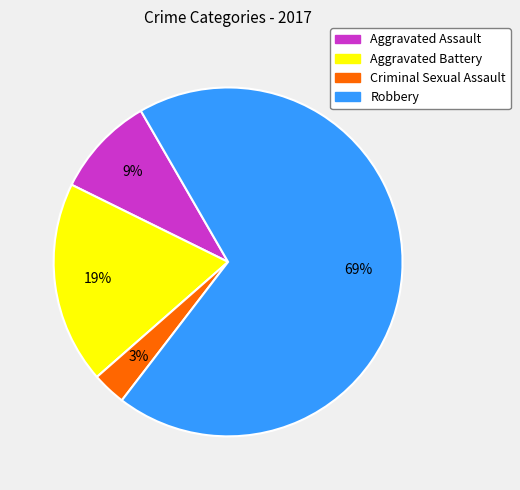

The Criminal Sexual Assault slice represents 12% of the pie. True or false?

False